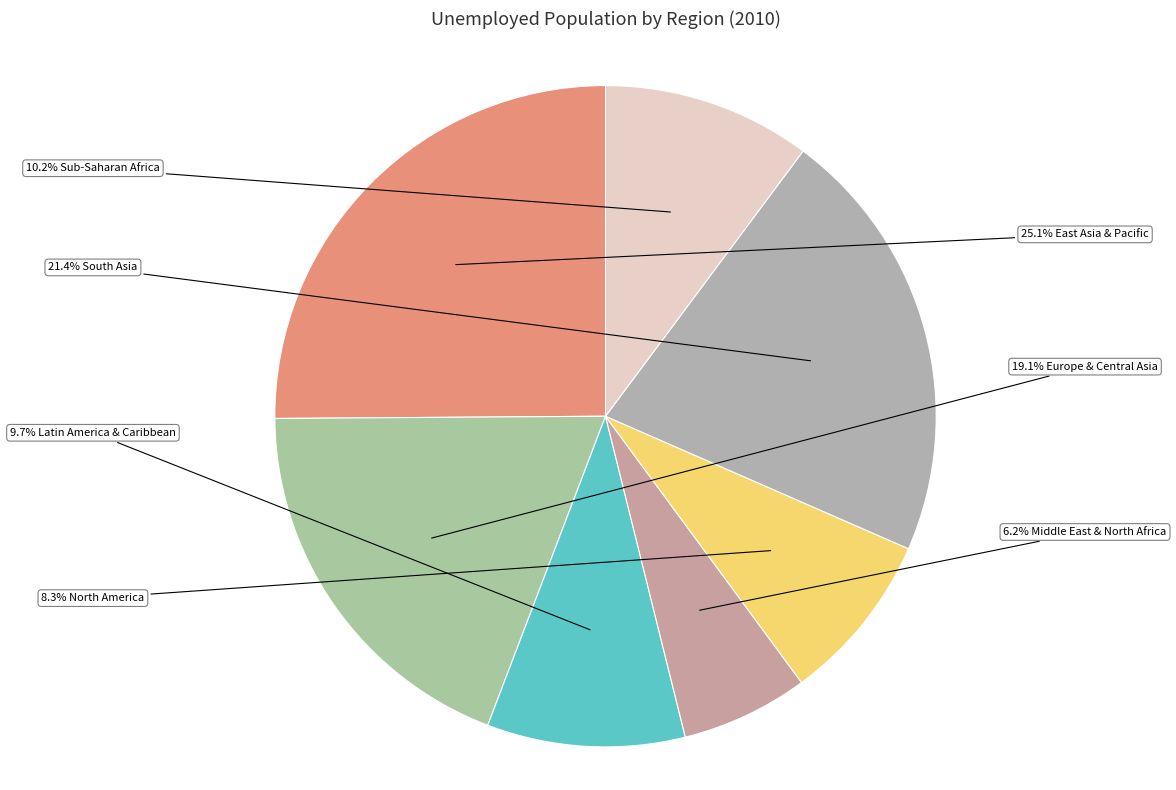

Rank the categories by value from highest to lowest.

East Asia & Pacific, South Asia, Europe & Central Asia, Sub-Saharan Africa, Latin America & Caribbean, North America, Middle East & North Africa